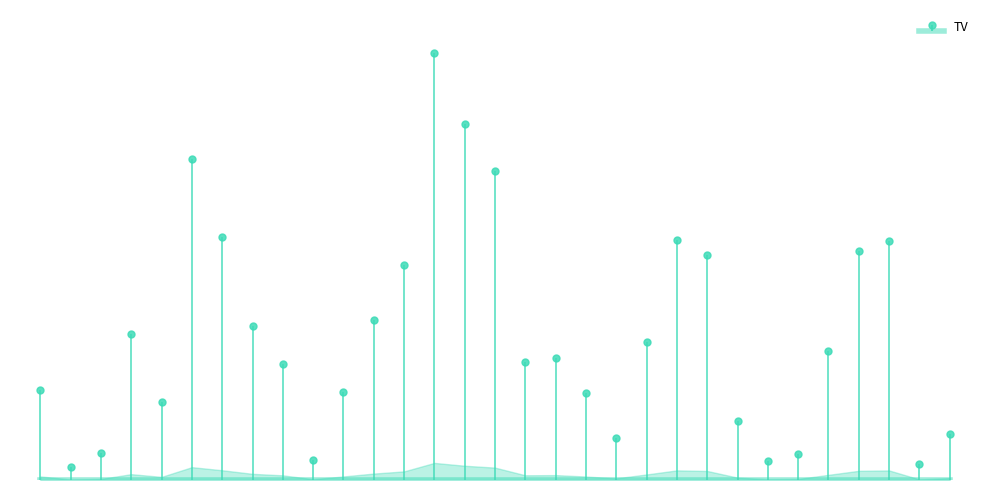

What is the sum of the values at 2017-06-28 and 2017-06-06?

5567000